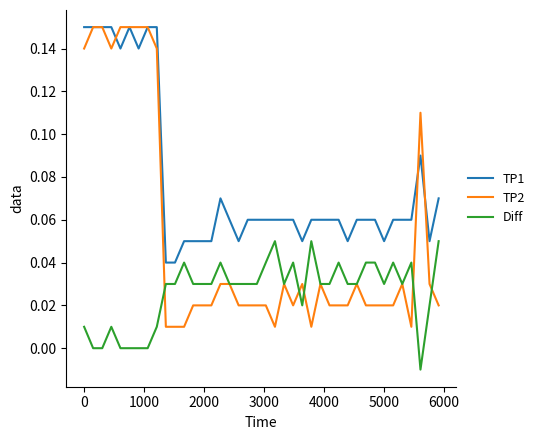

Count the number of data series in this chart.

3